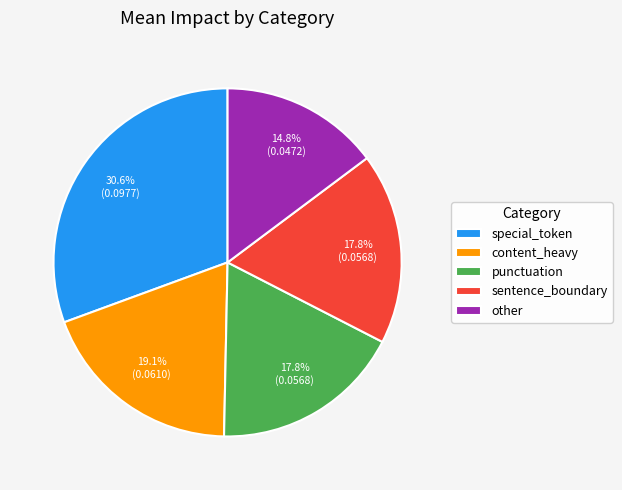

Which slice is the smallest?

other